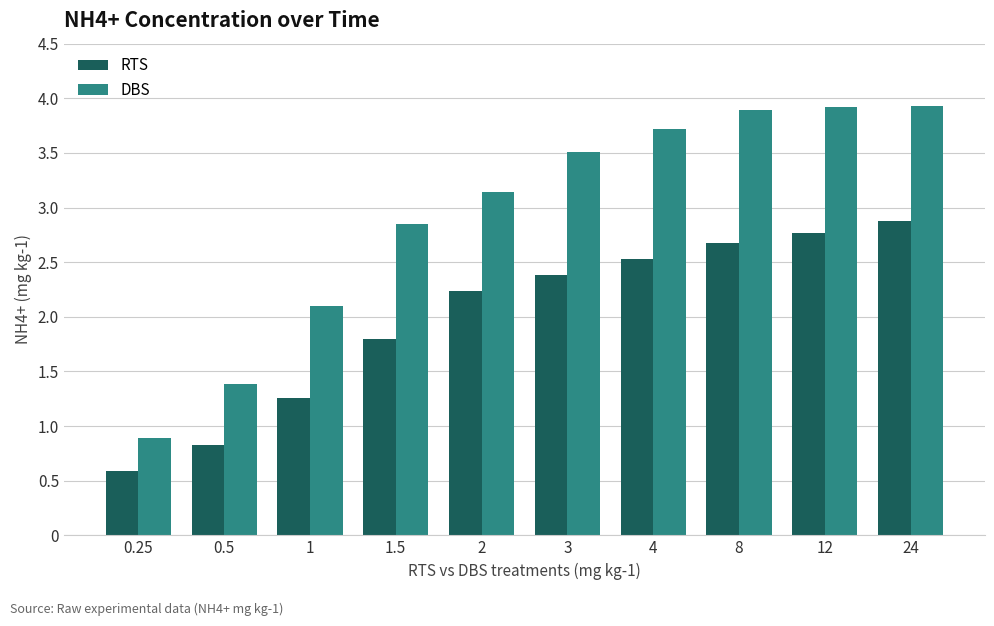

What is the sum of the RTS values at 3 and 12?

5.2